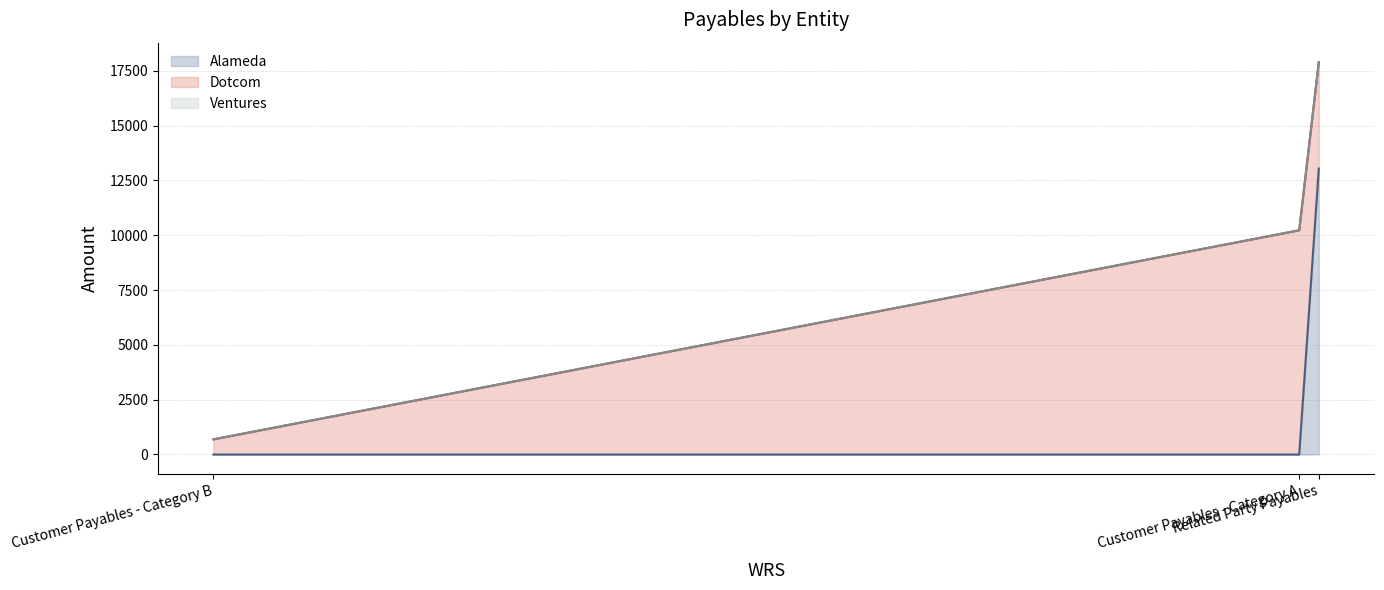

How many data points does each series have?

3